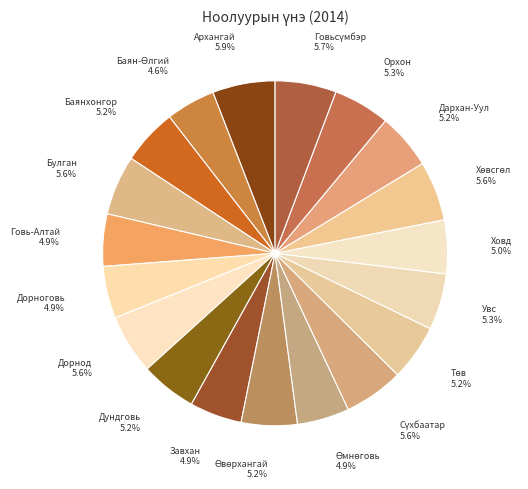

Combined, do Дундговь and Архангай account for over 50%?

No